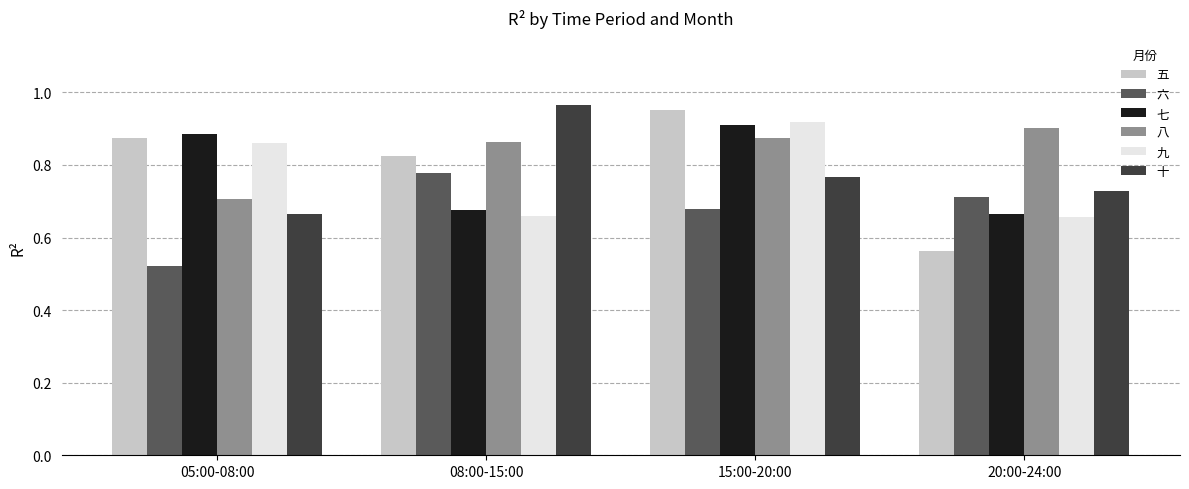

What is the difference between the highest and lowest values at 08:00-15:00?

0.3